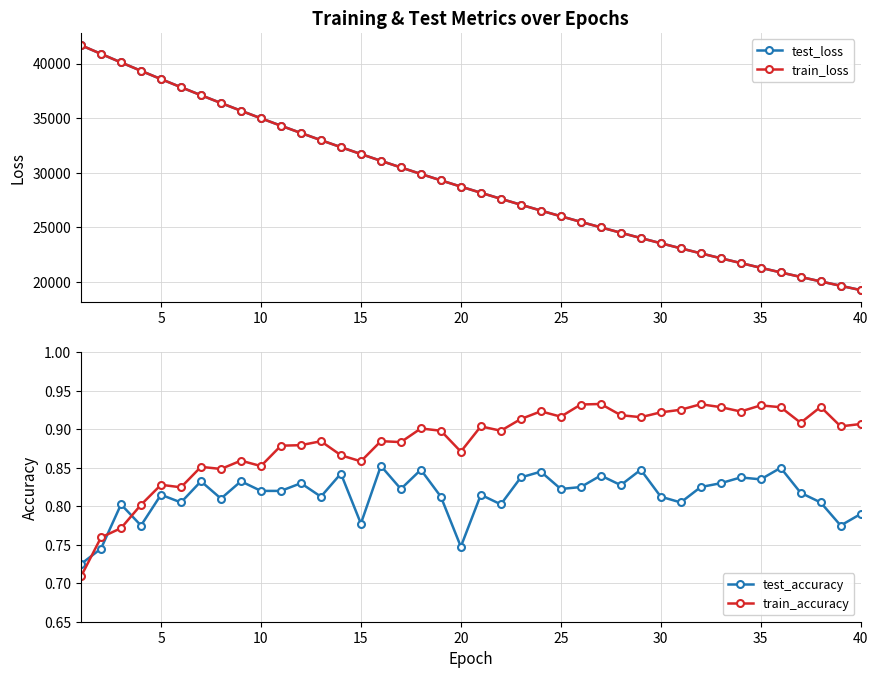

What is the highest value of the train_loss series?

41679.3